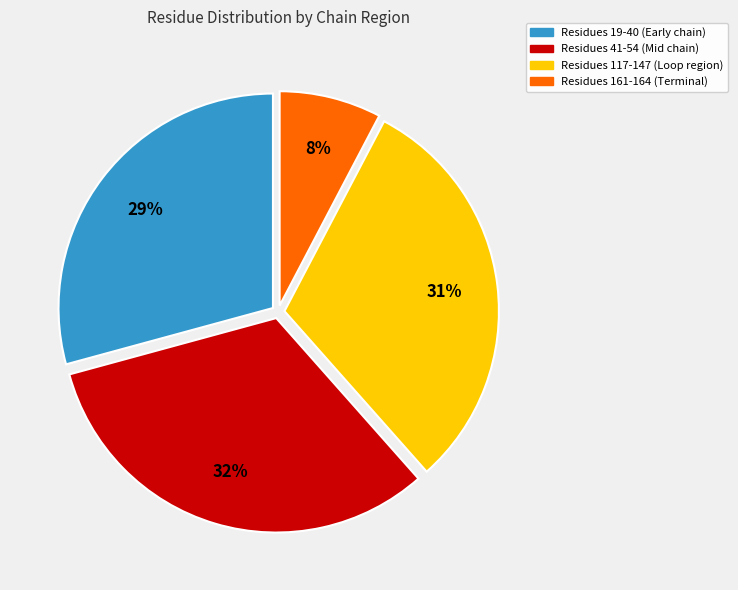

To the nearest percent, what is the average slice percentage?

25%